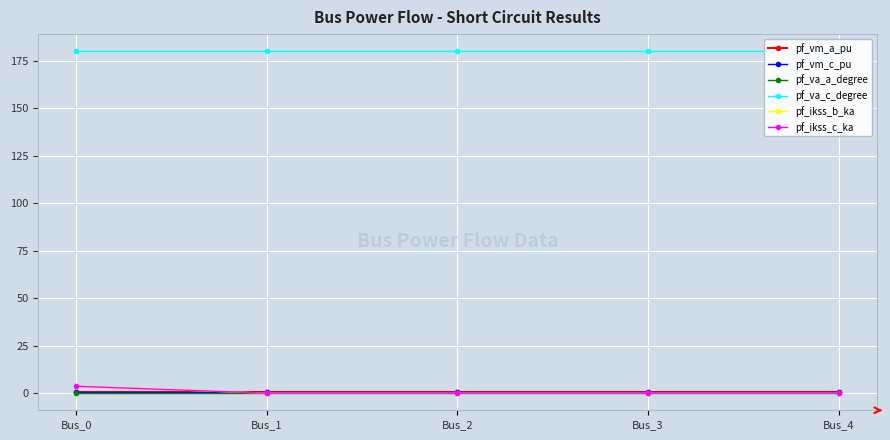

List the series in order of their peak value, highest first.

pf_va_c_degree, pf_ikss_b_ka, pf_ikss_c_ka, pf_vm_c_pu, pf_vm_a_pu, pf_va_a_degree